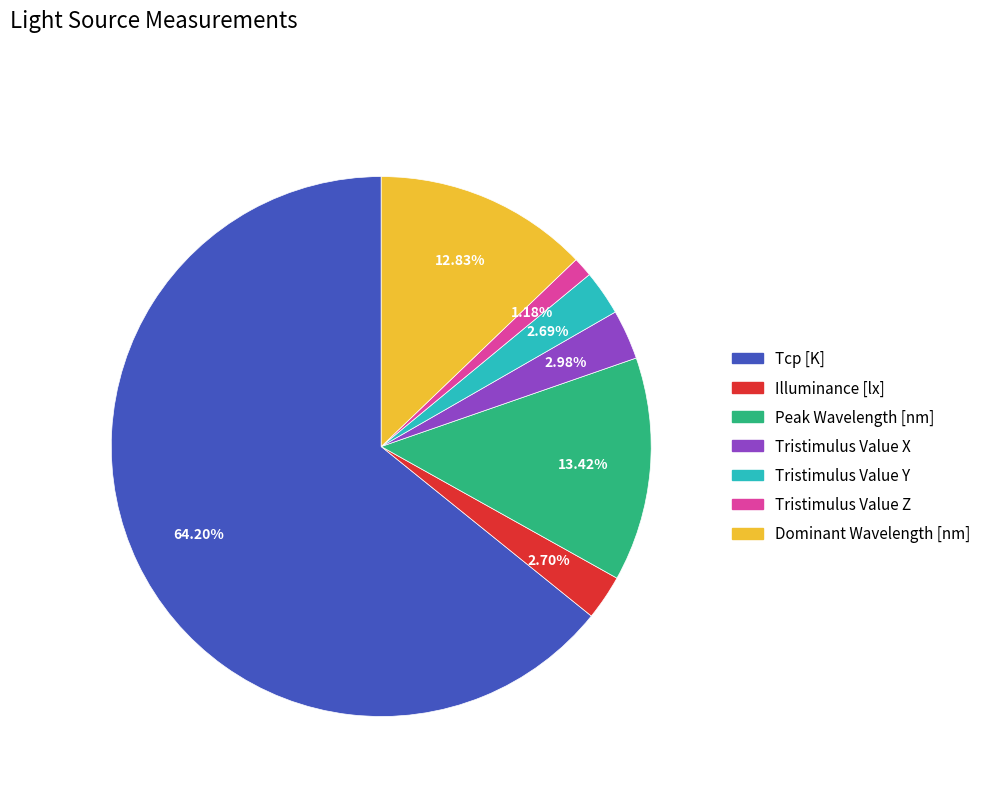

Is it true that Dominant Wavelength [nm] is 13% of the pie?

True